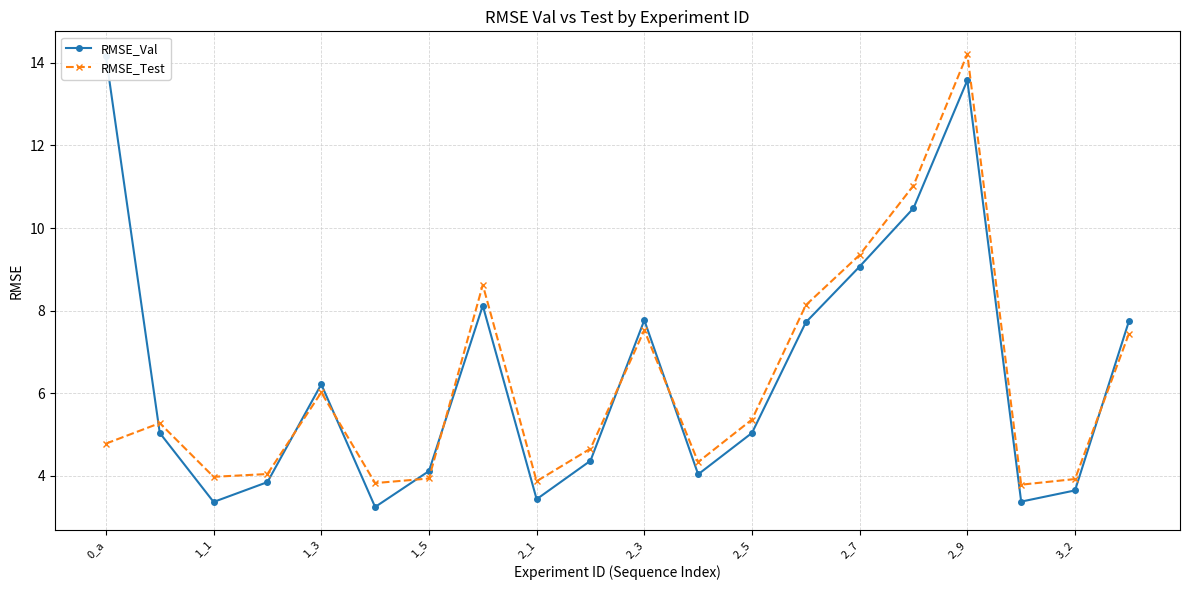

Which series has the largest total across all categories?

RMSE_Val